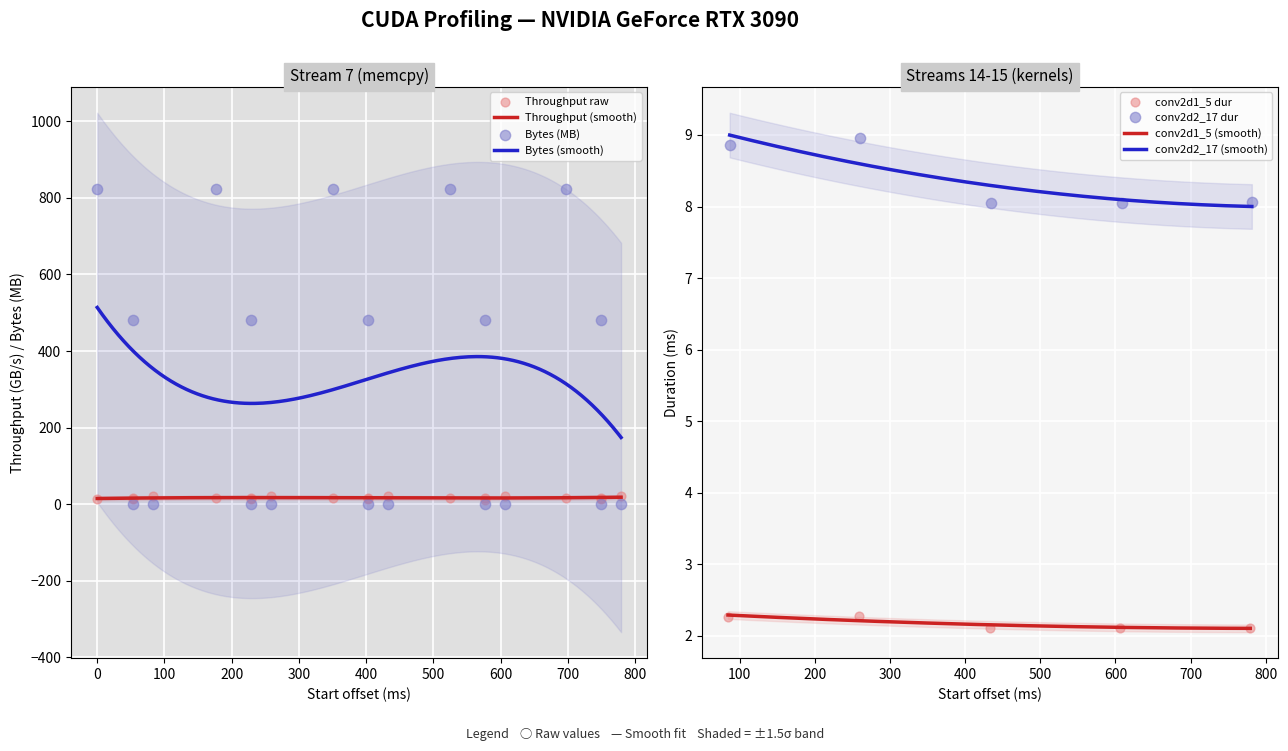

What is the minimum value for Bytes (smooth)?

174.3